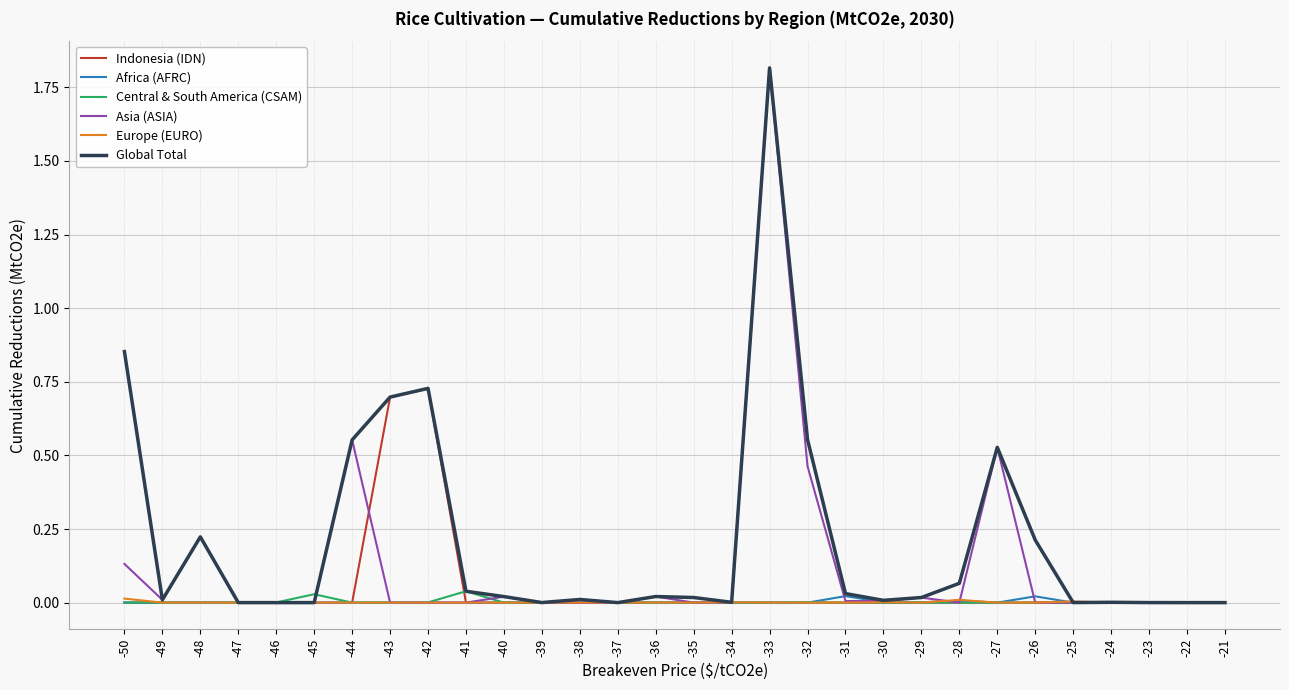

Which category has the highest value across all series?

-33